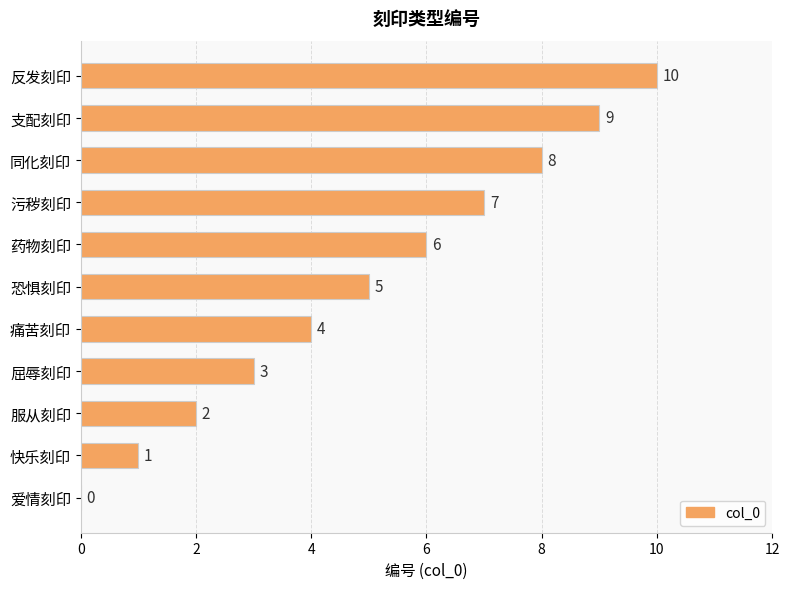

Between 痛苦刻印 and 支配刻印, which is larger?

支配刻印